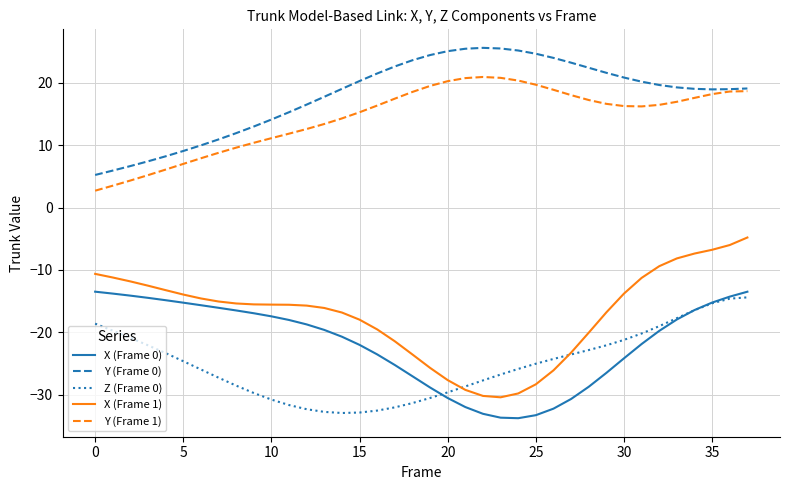

What is the greatest value displayed?

25.6